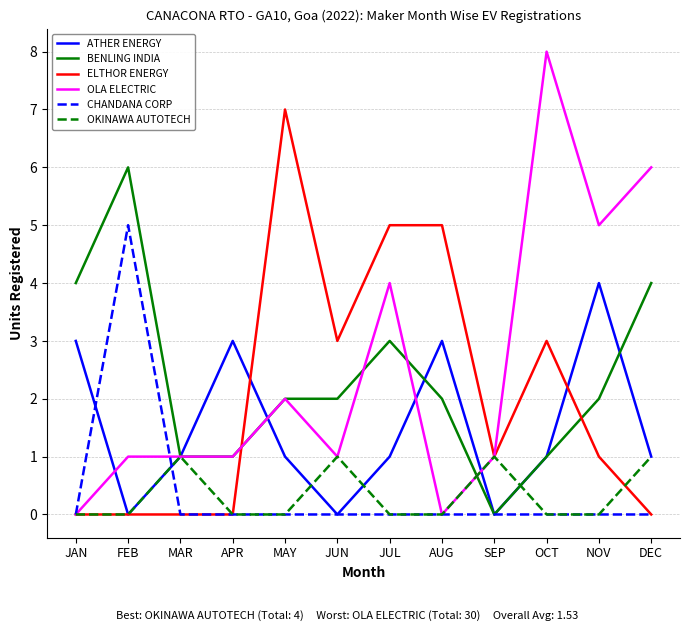

The CHANDANA CORP series shows 0 at DEC. True or false?

True